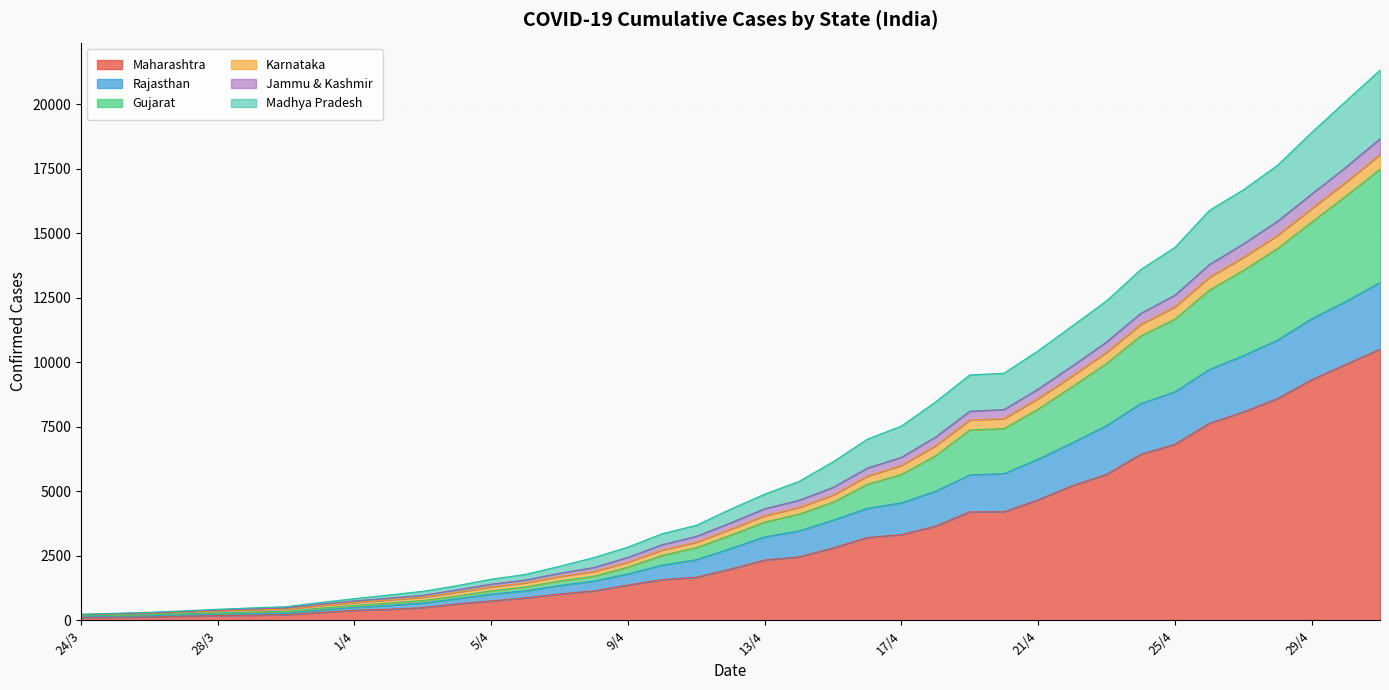

True or false: Rajasthan has more than 0 points higher than both neighbors.

False